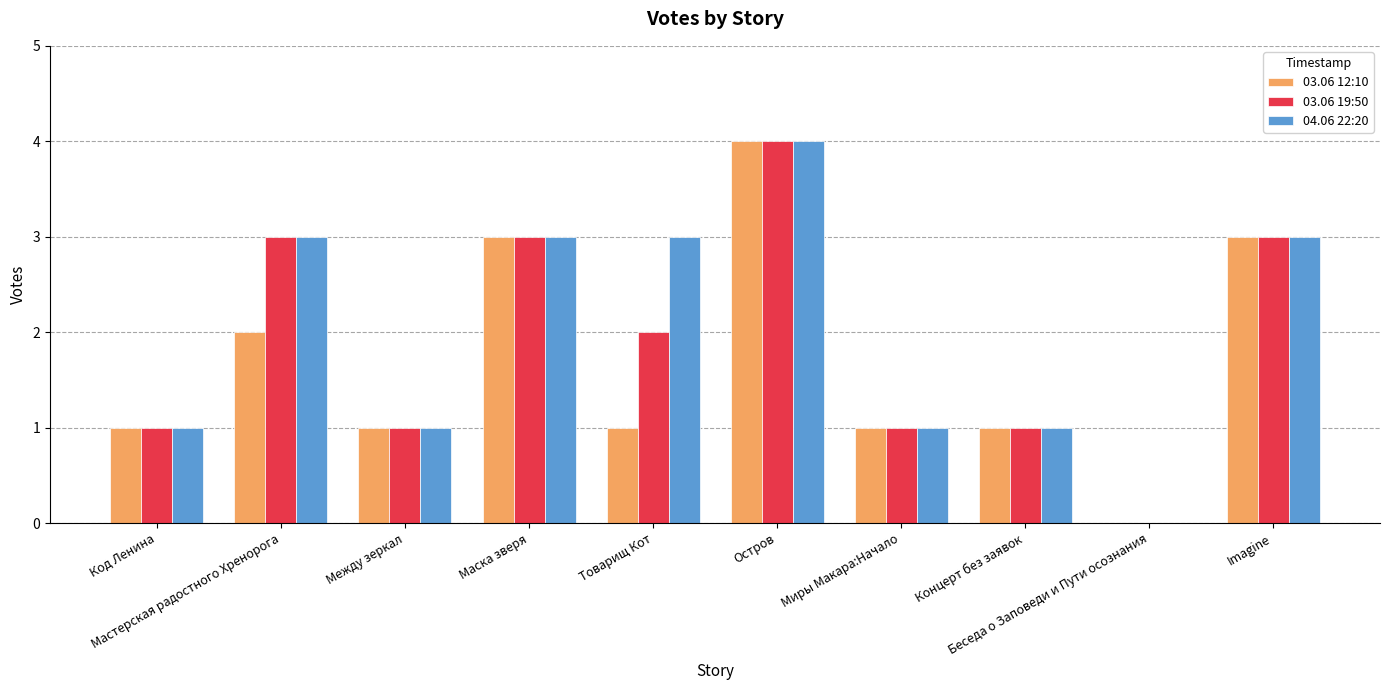

Reading left to right, list all the values displayed in this chart.

03.06 12:10: Код Ленина=1	Мастерская радостного Хренорога=2	Между зеркал=1	Маска зверя=3	Товарищ Кот=1	Остров=4	Миры Макара:Начало=1	Концерт без заявок=1	Беседа о Заповеди и Пути осознания=0	Imagine=3
03.06 19:50: Код Ленина=1	Мастерская радостного Хренорога=3	Между зеркал=1	Маска зверя=3	Товарищ Кот=2	Остров=4	Миры Макара:Начало=1	Концерт без заявок=1	Беседа о Заповеди и Пути осознания=0	Imagine=3
04.06 22:20: Код Ленина=1	Мастерская радостного Хренорога=3	Между зеркал=1	Маска зверя=3	Товарищ Кот=3	Остров=4	Миры Макара:Начало=1	Концерт без заявок=1	Беседа о Заповеди и Пути осознания=0	Imagine=3